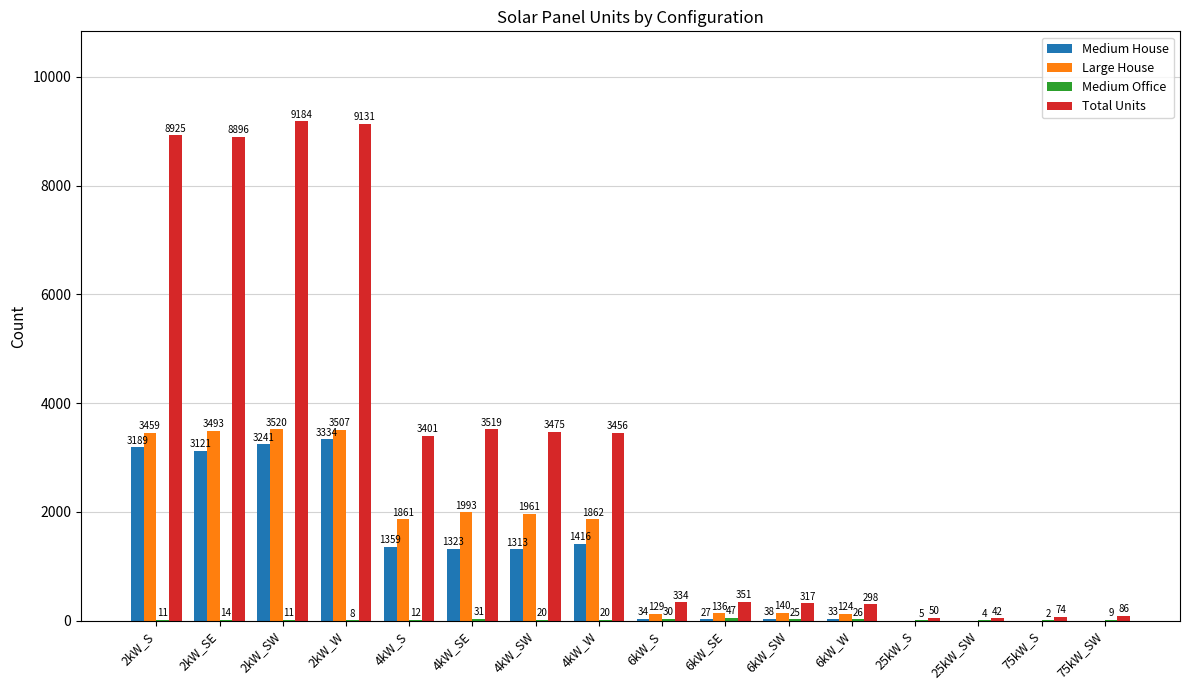

What is the sum of the Large House values at 4kW_S and 4kW_W?

3723